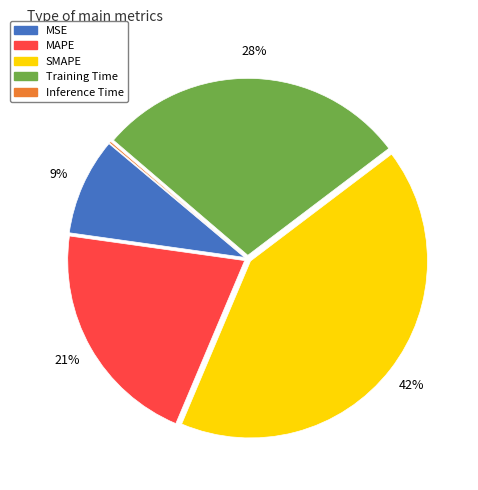

Which slice is the largest?

SMAPE